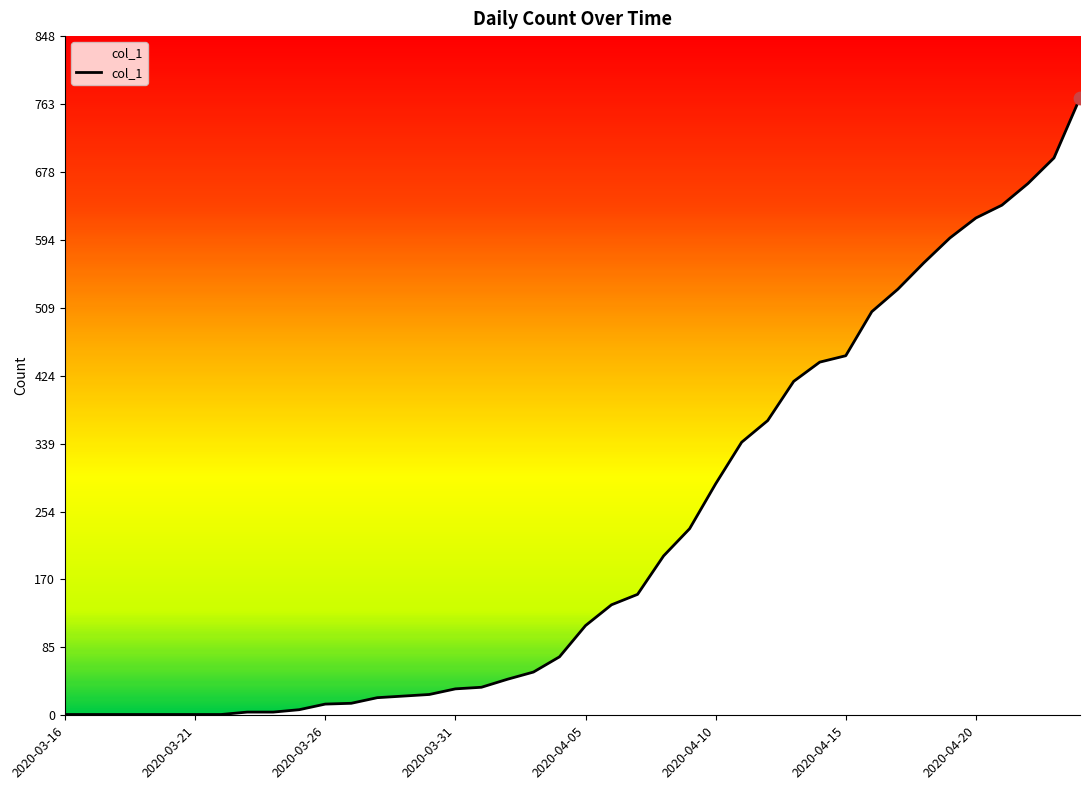

What is the greatest value displayed?

771